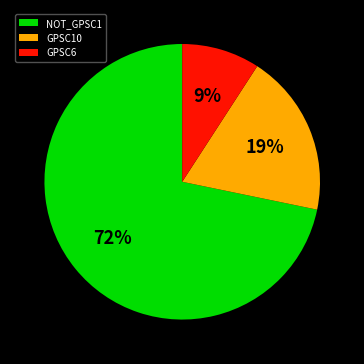

Rank the categories by value from highest to lowest.

NOT_GPSC1, GPSC10, GPSC6